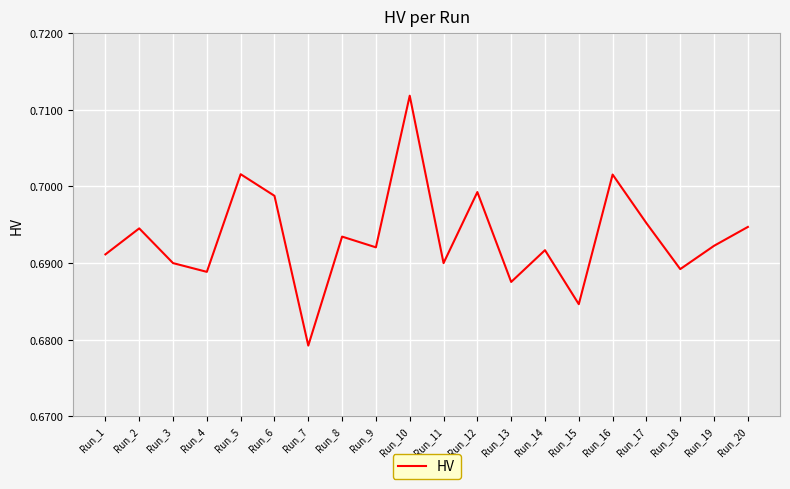

At which category does the chart reach its peak across all series?

Run_10